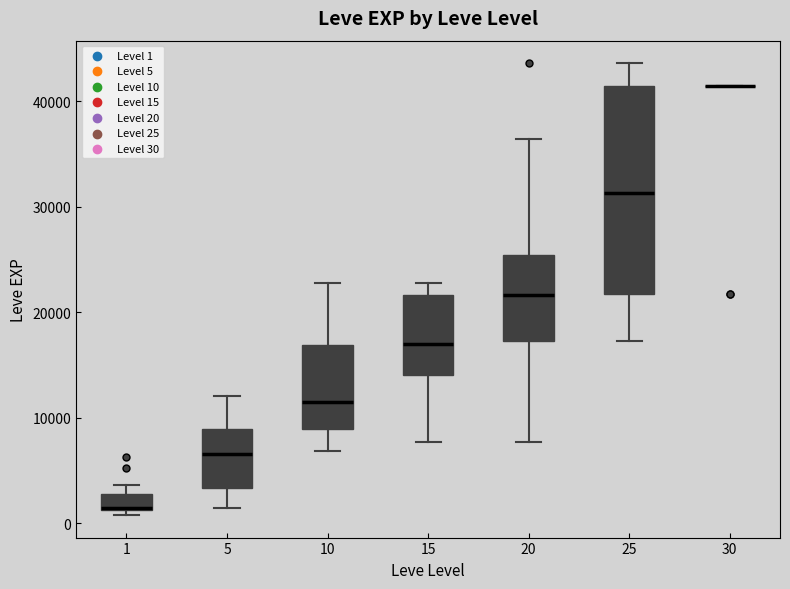

Where does the lower whisker of the box at x = 25 end on the y-axis? The values are not printed on the chart, so give them approximately, as read against the axis.

17000